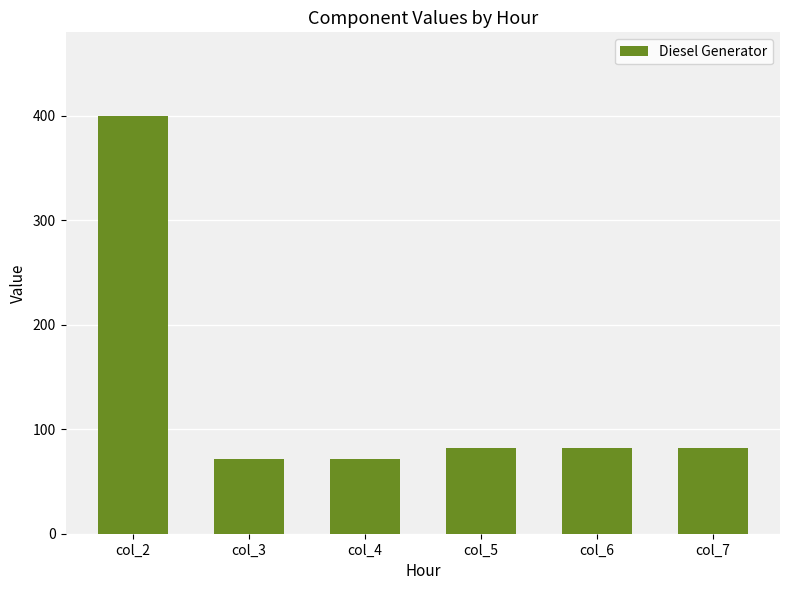

Which category has the highest value across all series?

col_2